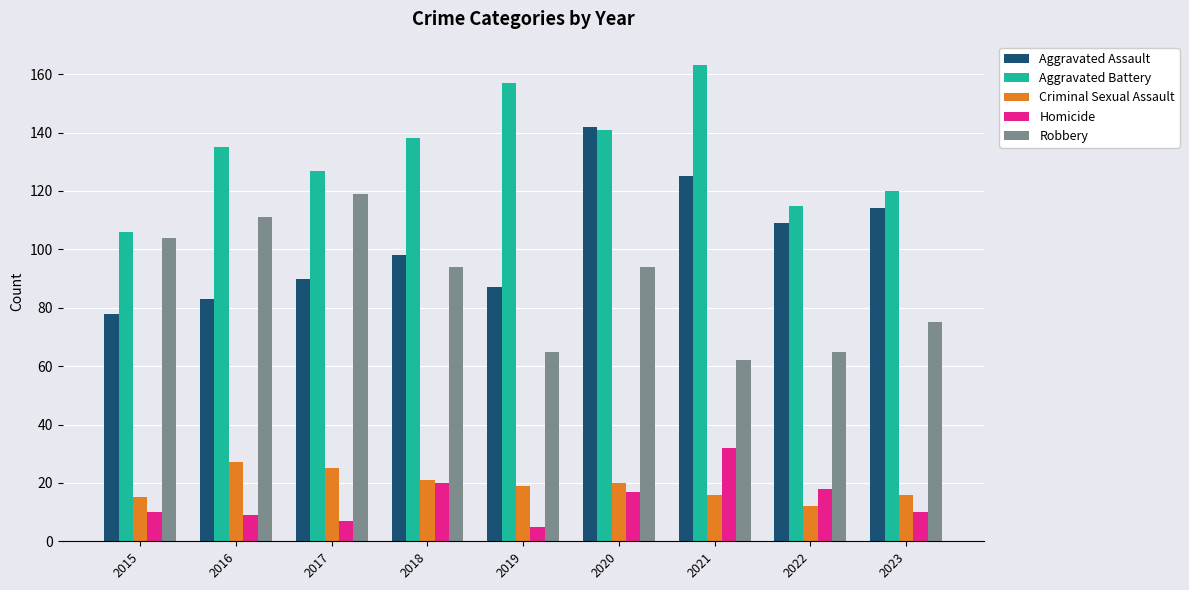

Is it true that Criminal Sexual Assault equals 19 at 2019?

True